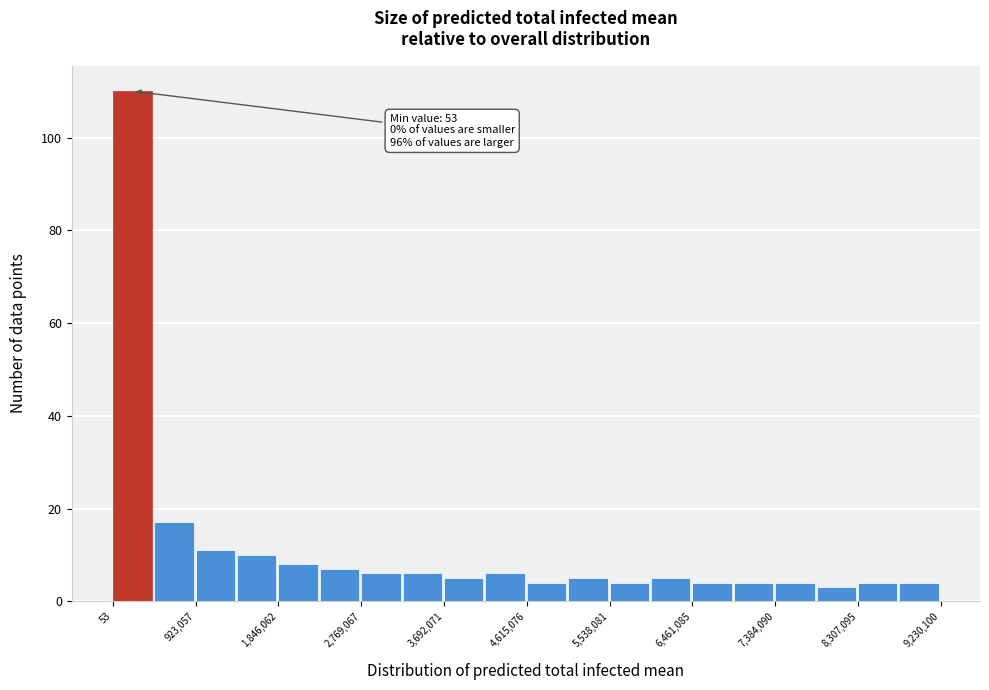

Which range on the x-axis has the tallest bar?

0 to 500000